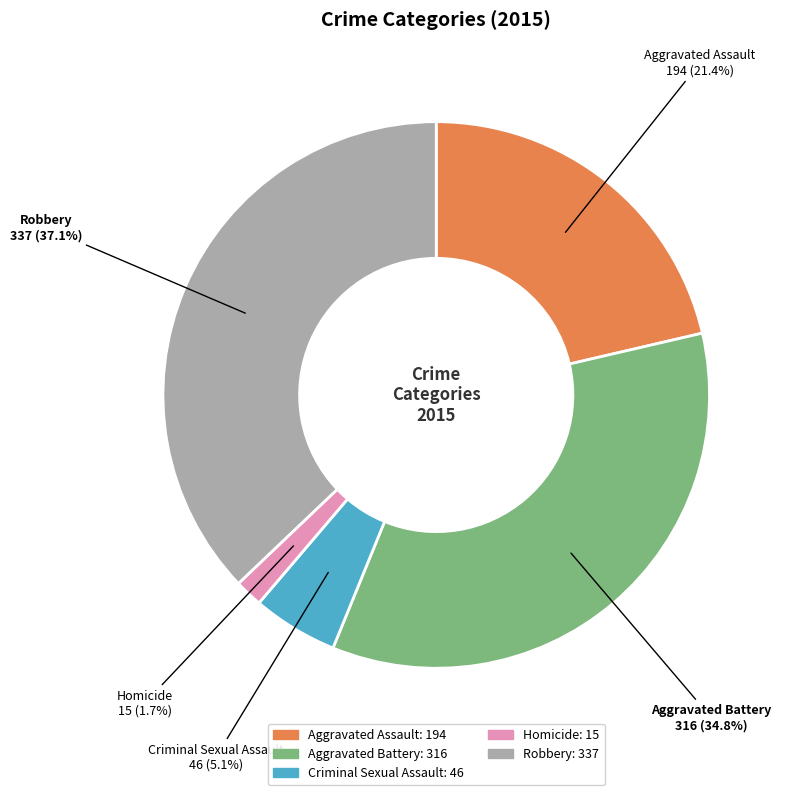

The Robbery slice represents 31% of the pie. True or false?

False